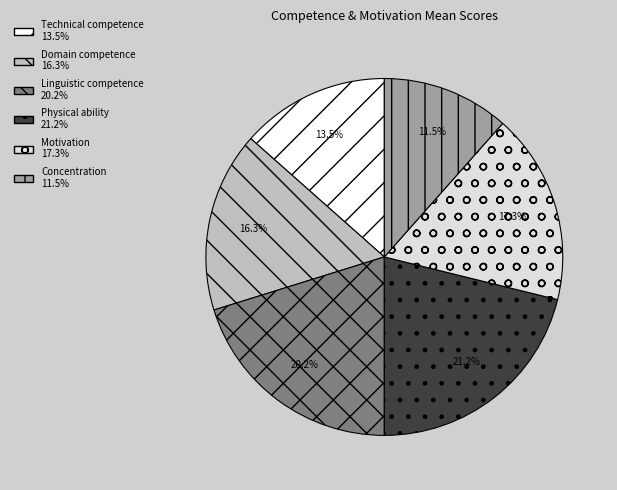

Rank the categories by value from lowest to highest.

Concentration, Technical competence, Domain competence, Motivation, Linguistic competence, Physical ability